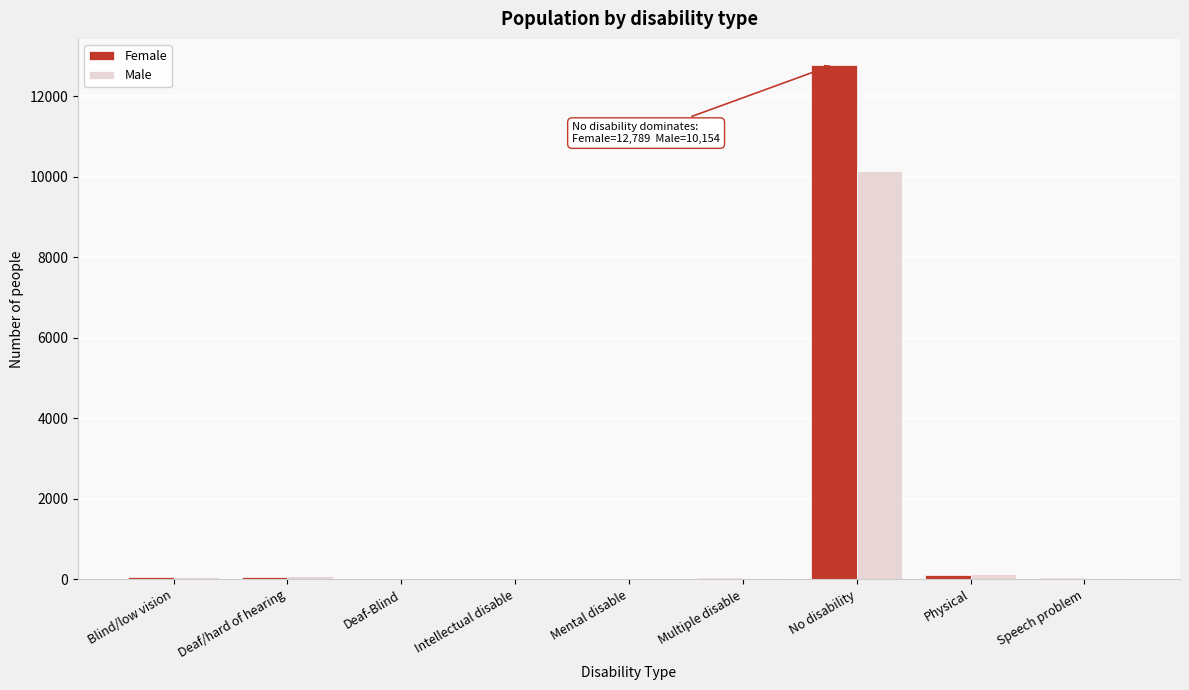

At which category does the chart reach its peak across all series?

No disability